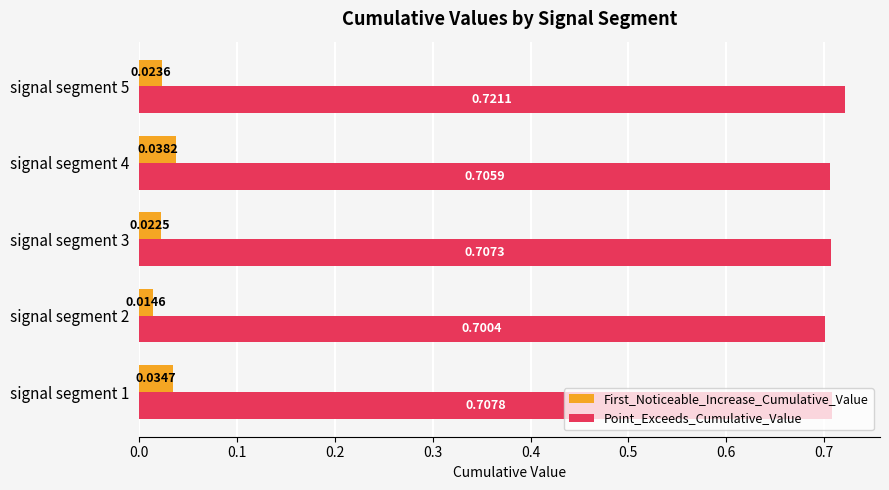

Which category has the highest value in the Point_Exceeds_Cumulative_Value series?

signal segment 5